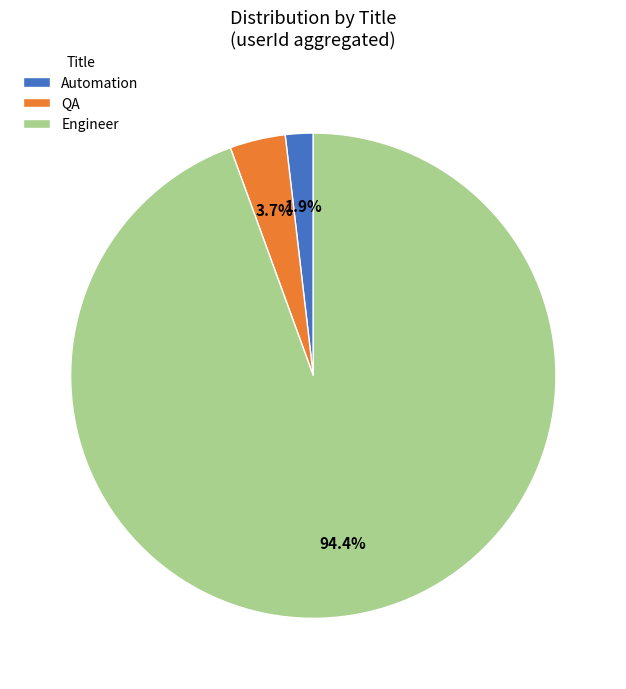

How many slices are in this pie chart?

3